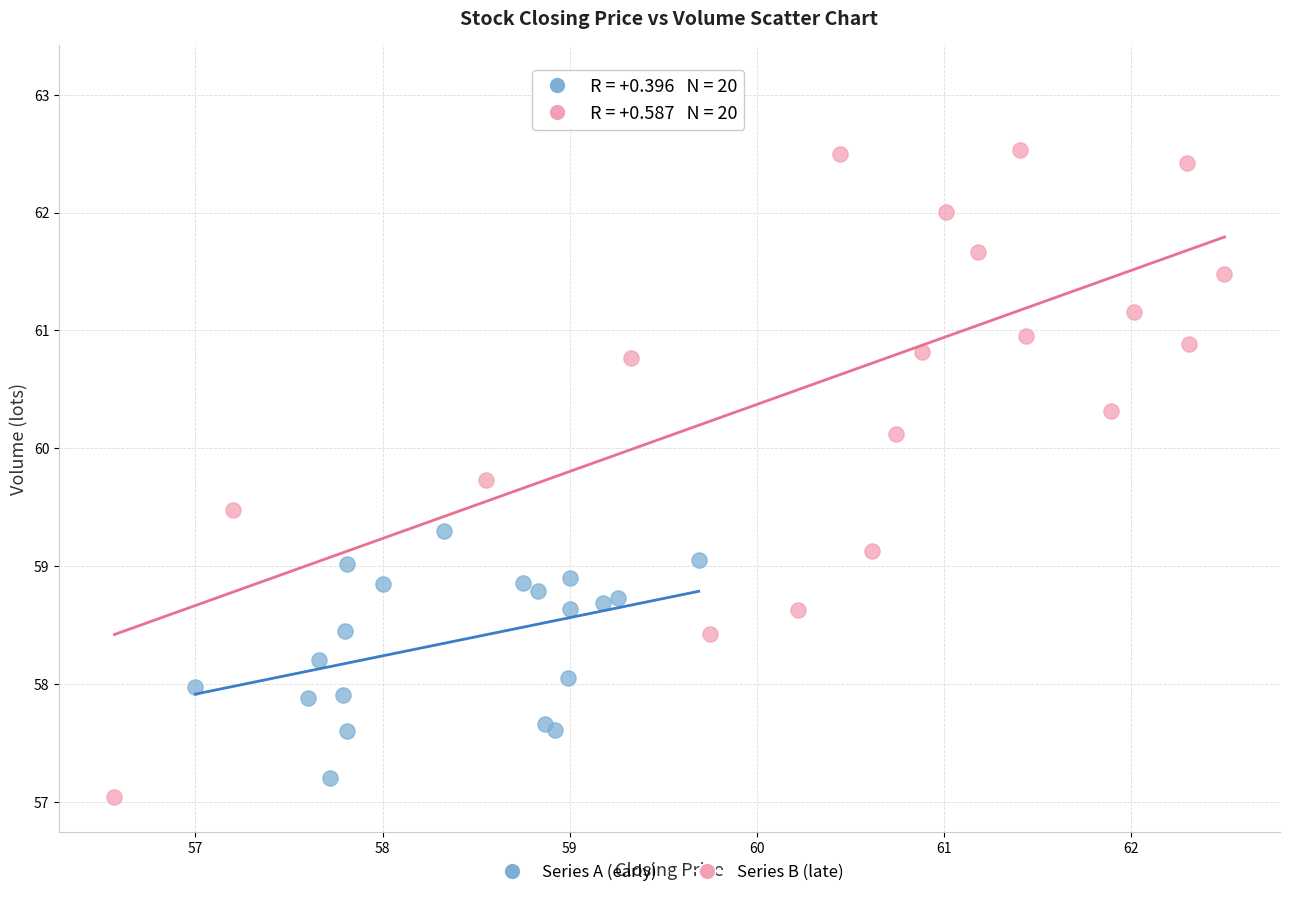

Which series reaches the minimum Y coordinate?

Series B (late)